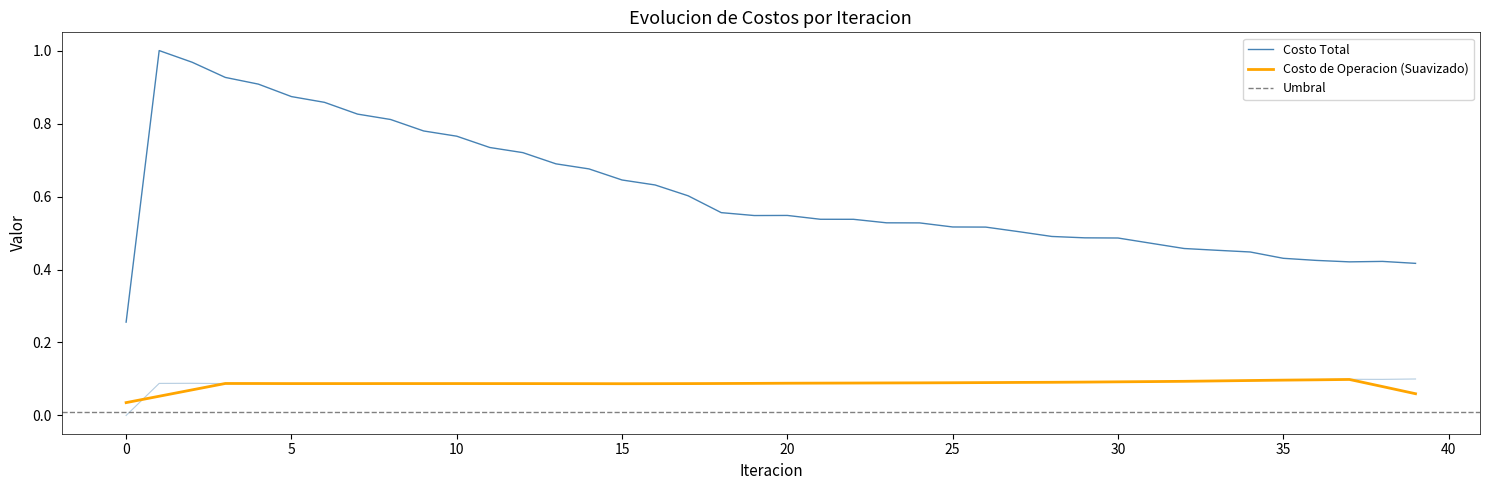

Between 4 and 6, which series saw the biggest shift?

Costo Total